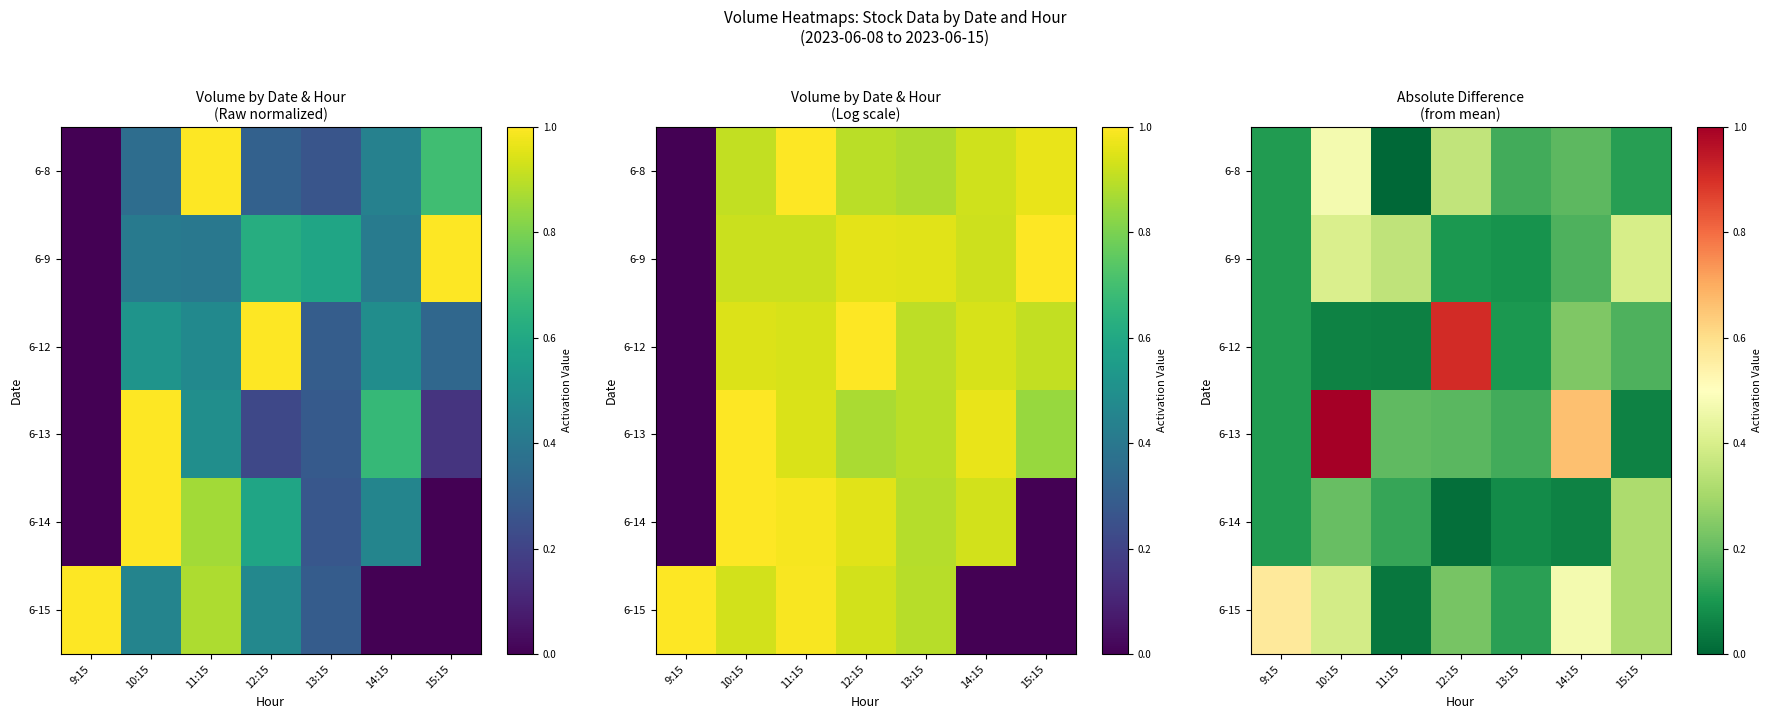

What is the difference between the 6-12 values at 15:15 and 9:15?

0.1